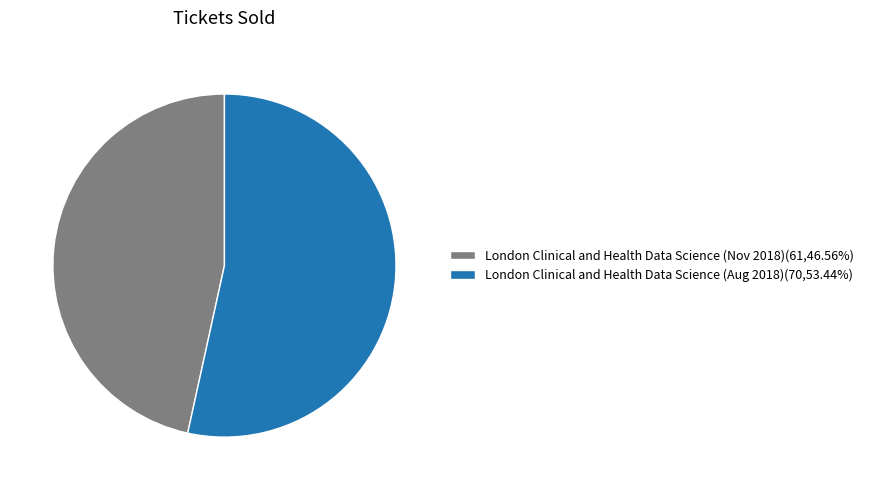

Is it true that London Clinical and Health Data Science (Nov 2018) is 47% of the pie?

True